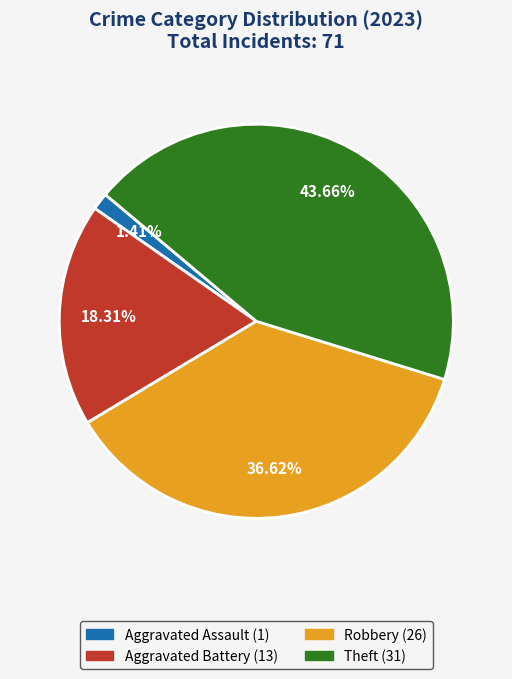

Is there any slice that represents more than half of the pie?

No